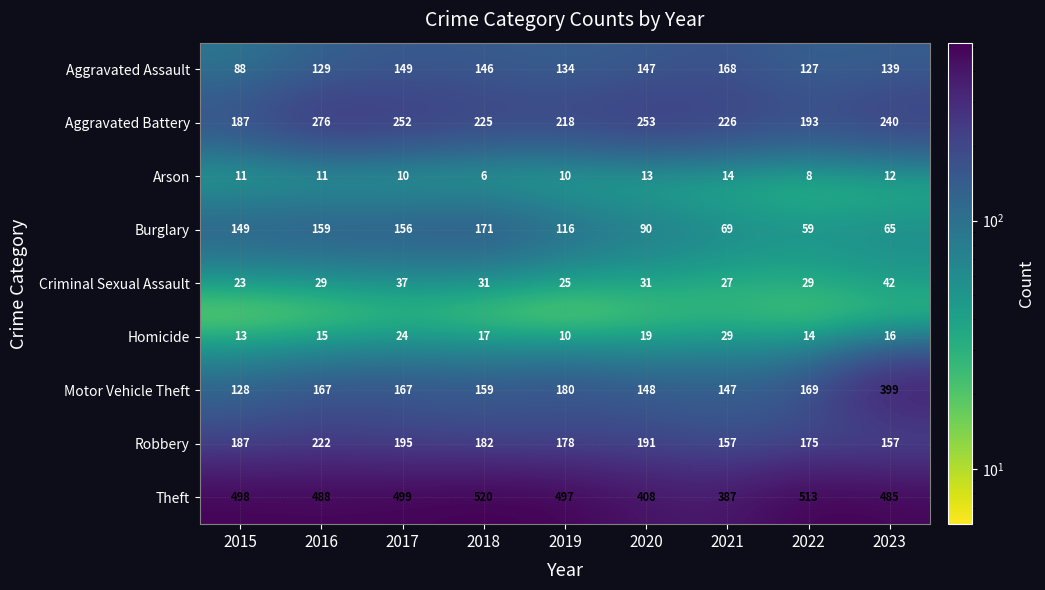

What is the difference between the Criminal Sexual Assault values at 2021 and 2015?

4